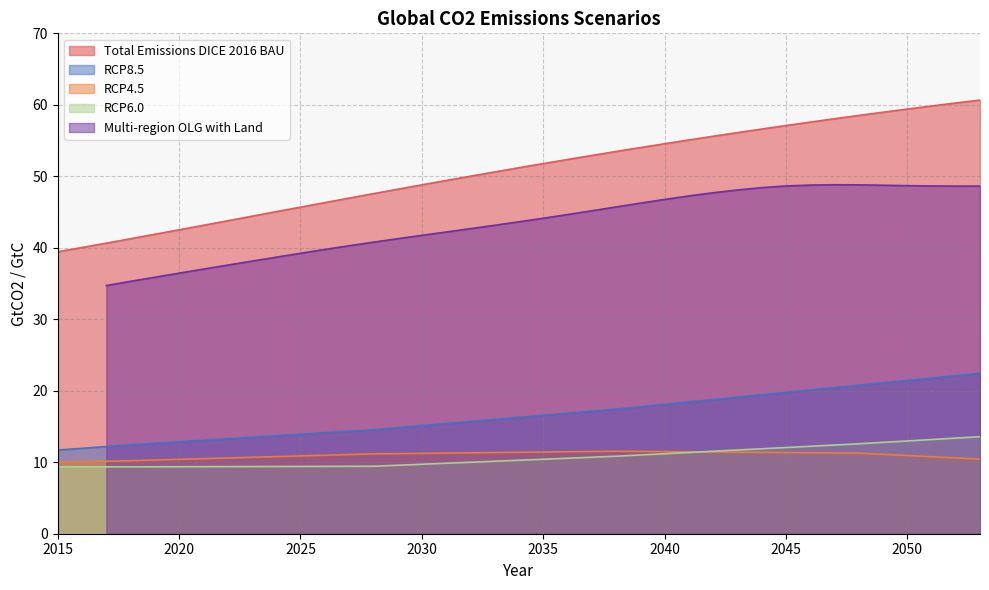

What is the greatest value displayed?

60.7